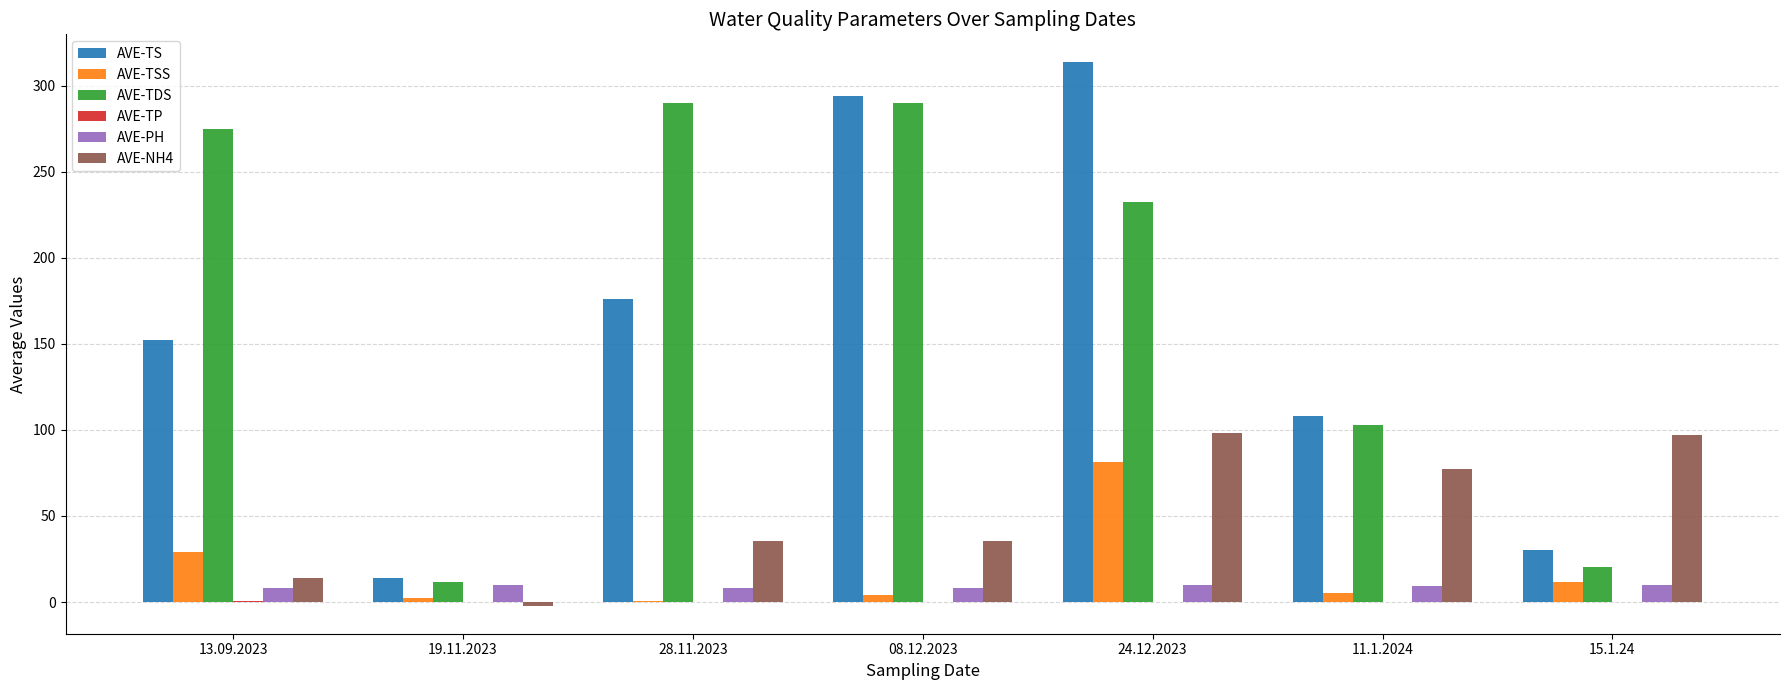

What is the sum of the AVE-TDS values at 19.11.2023 and 13.09.2023?

286.5